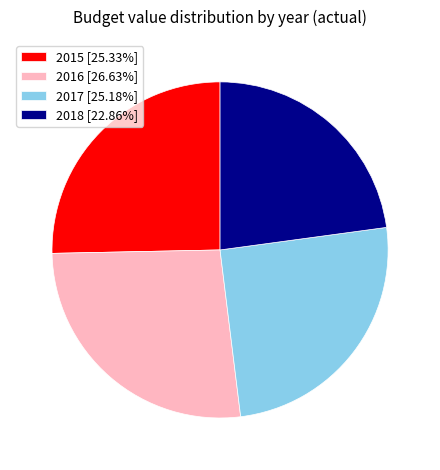

Combined, do 2018 [22.86%] and 2016 [26.63%] account for over 50%?

No